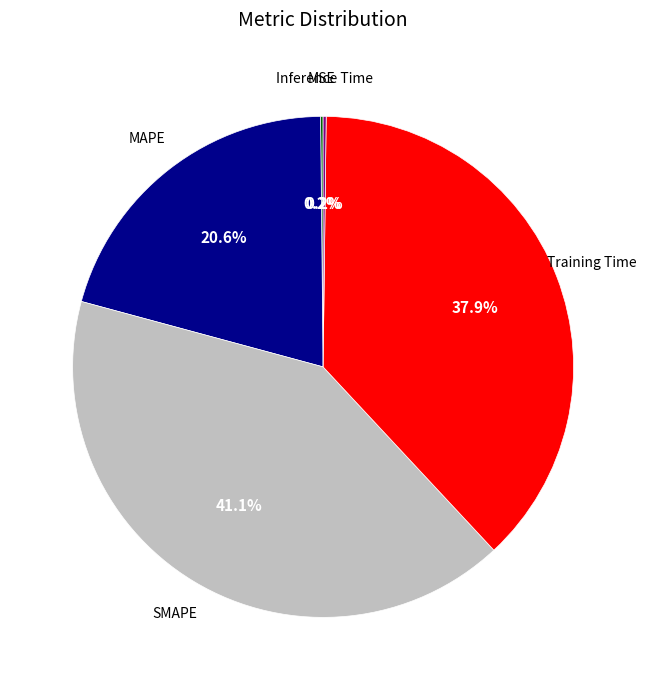

Is there a majority slice in this chart?

No